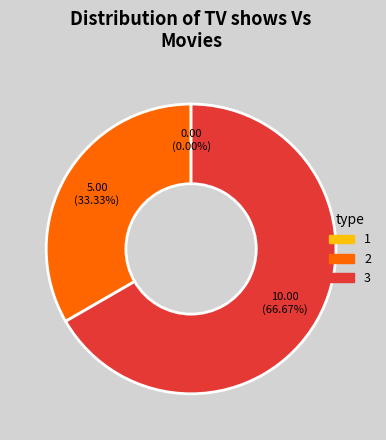

What is the change in value from 1 to 3?

+10